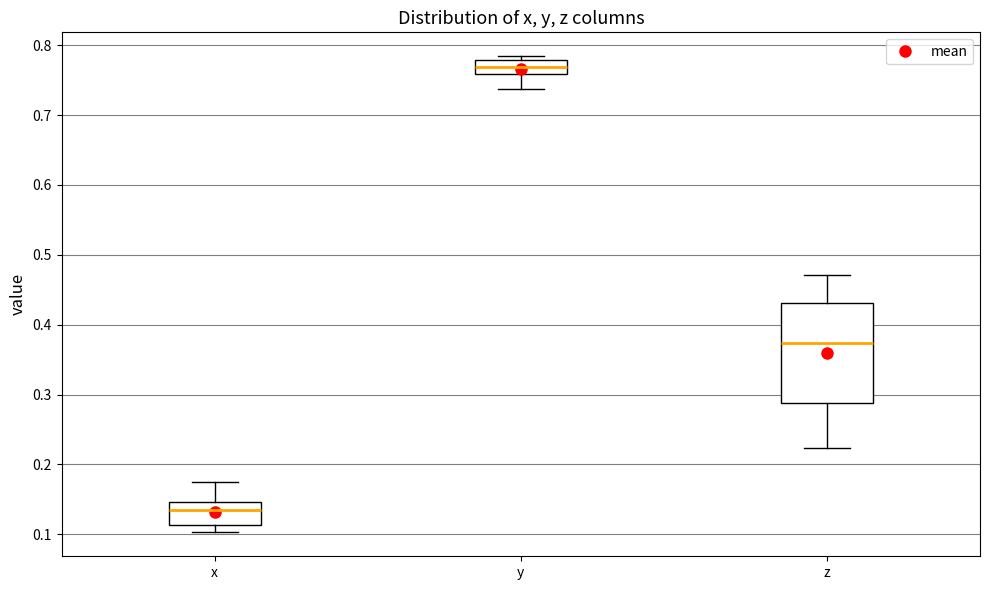

Comparing the boxes themselves (not the whiskers), which one is the tallest?

z